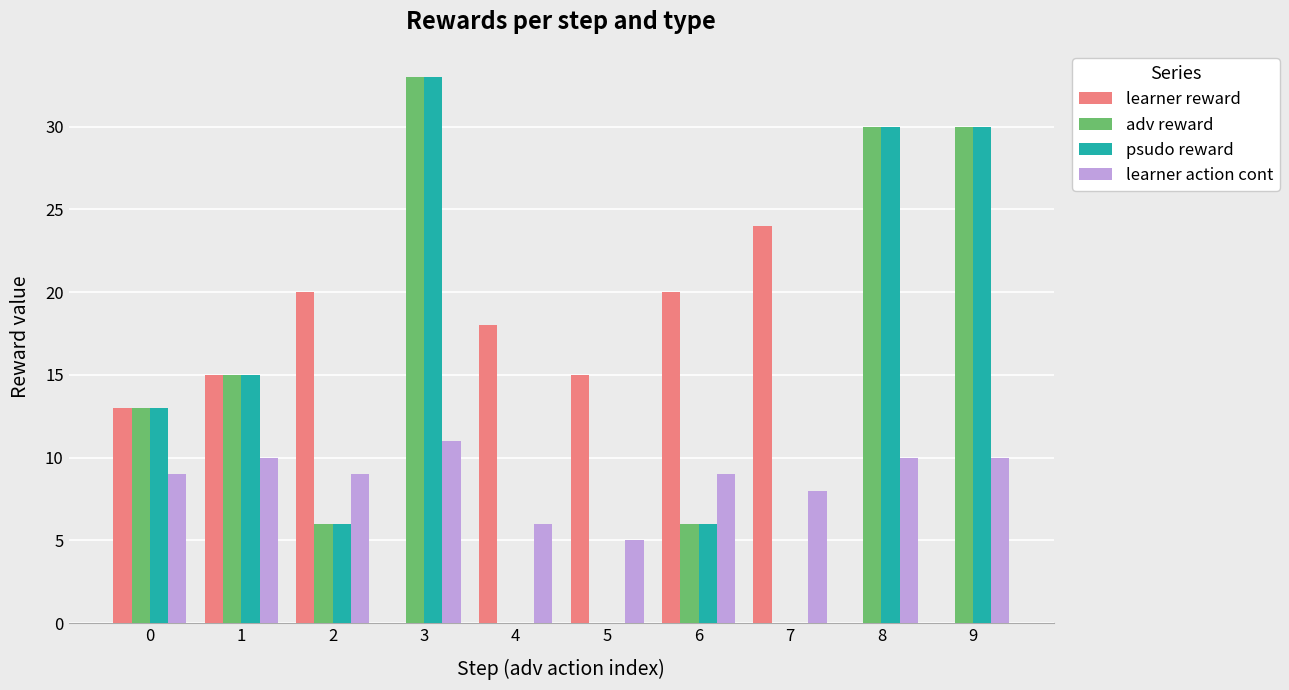

What are all the series names shown in the legend?

learner reward, adv reward, psudo reward, learner action cont